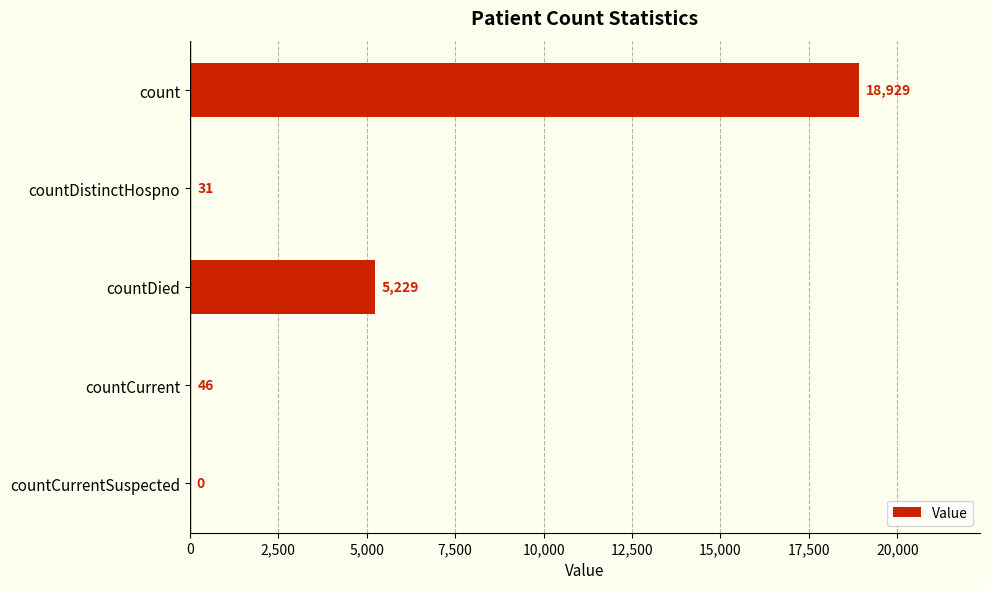

Reading top to bottom, list all the values displayed in this chart.

count=18929	countDistinctHospno=31	countDied=5229	countCurrent=46	countCurrentSuspected=0